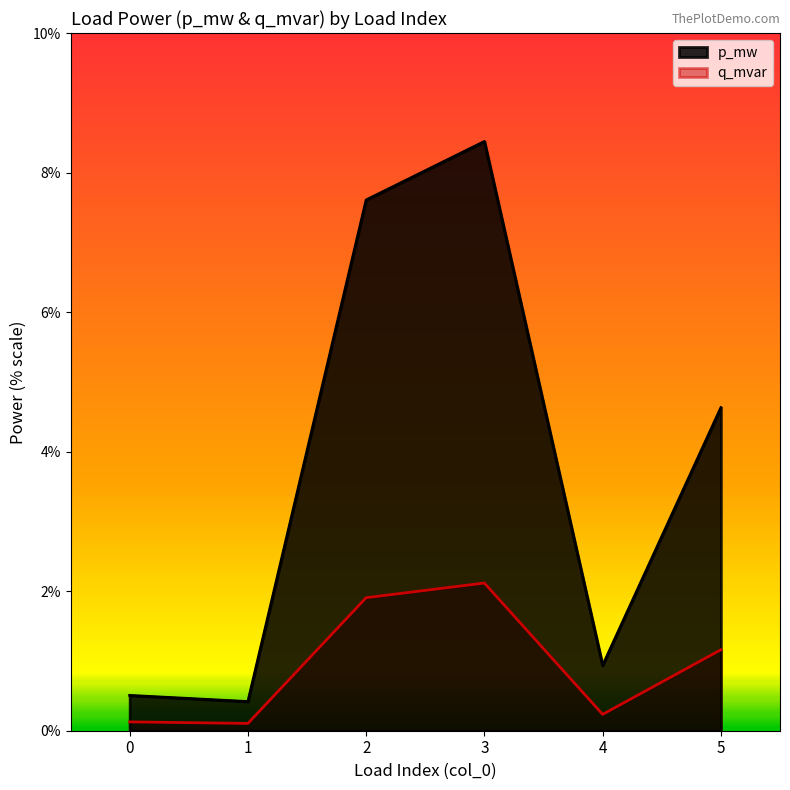

At which label does q_mvar reach its minimum?

1